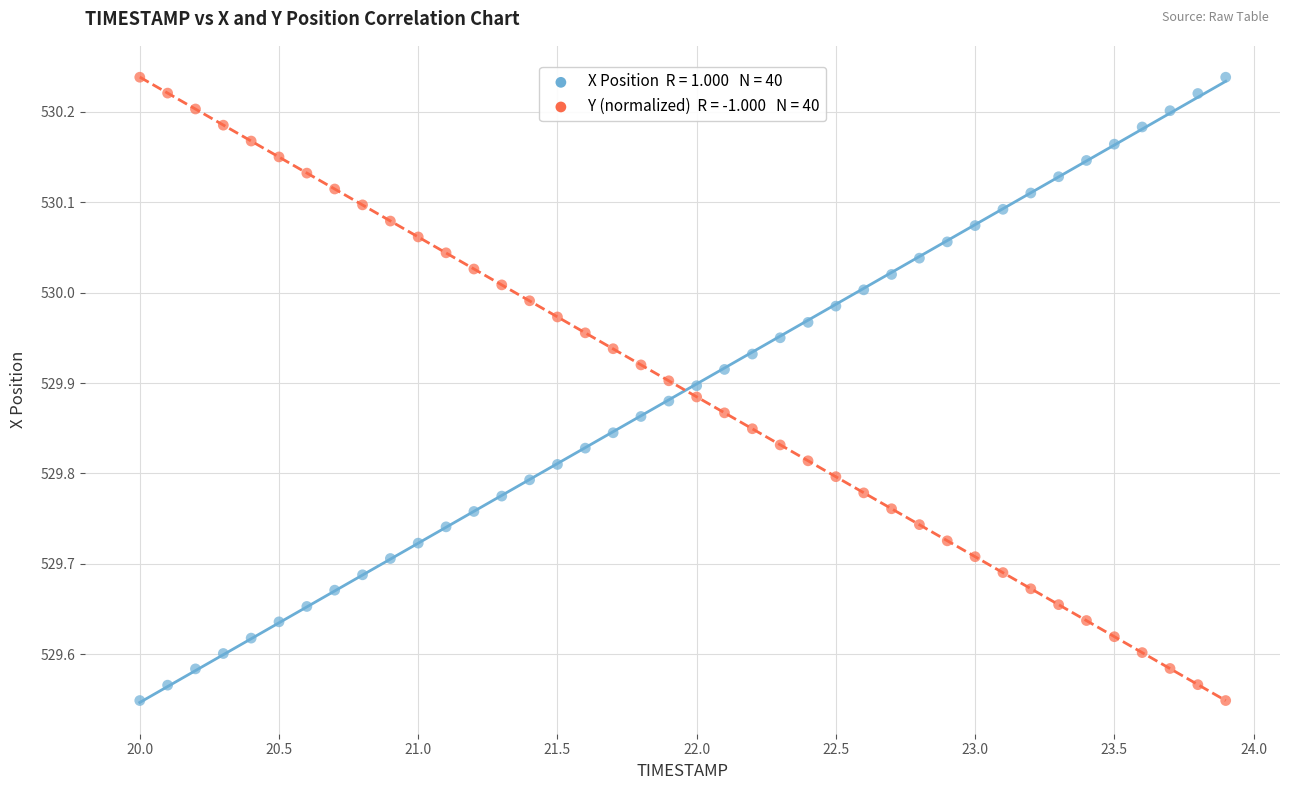

Across all data points, what is the range of X values (max minus min)?

3.9